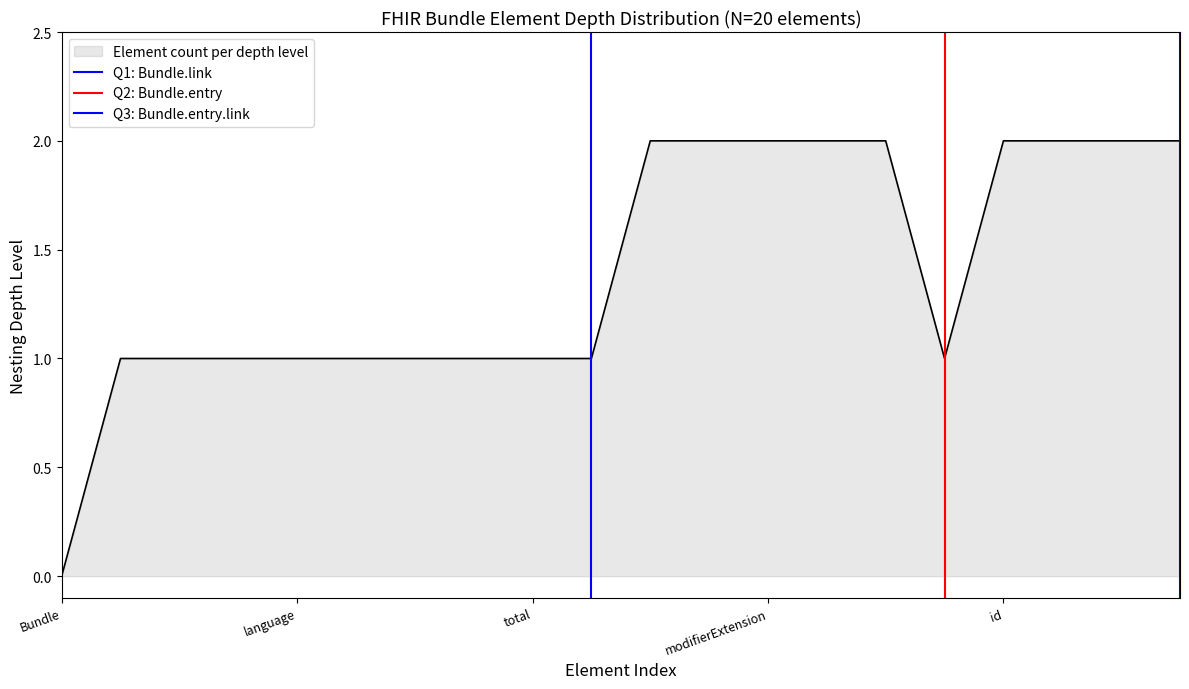

Which category has the lowest value in the Element count per depth level series?

Bundle